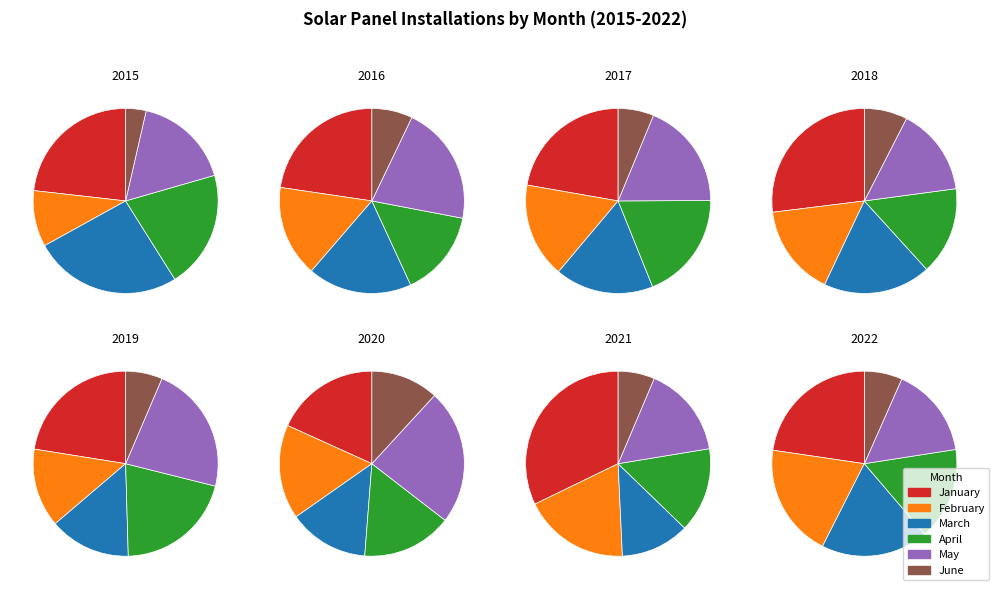

Does 4 represent more than half of the total?

No